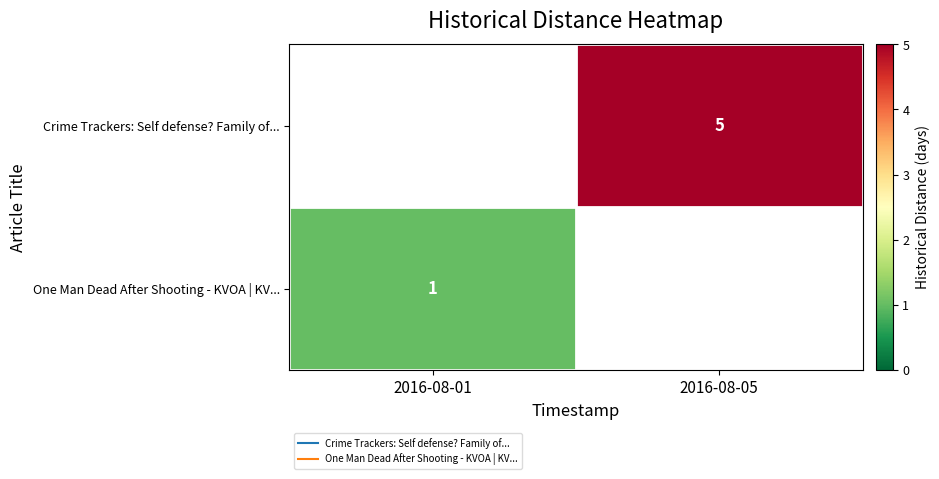

True or false: One Man Dead After Shooting - KVOA | KV... has a value of 0.4 at 2016-08-01.

False